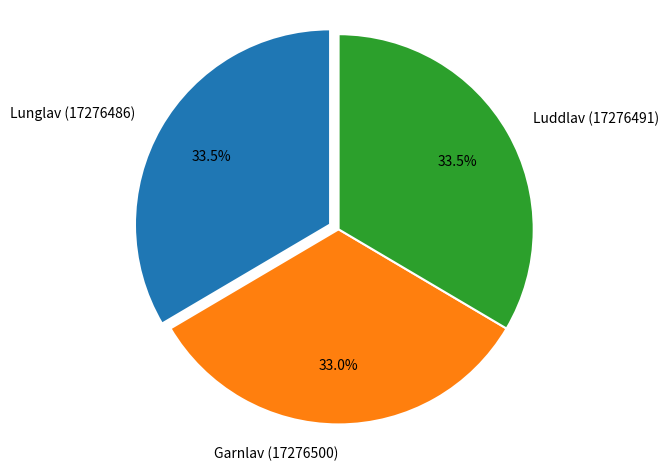

Combined, what portion of the pie is Luddlav (17276491) and Garnlav (17276500)?

66.5%